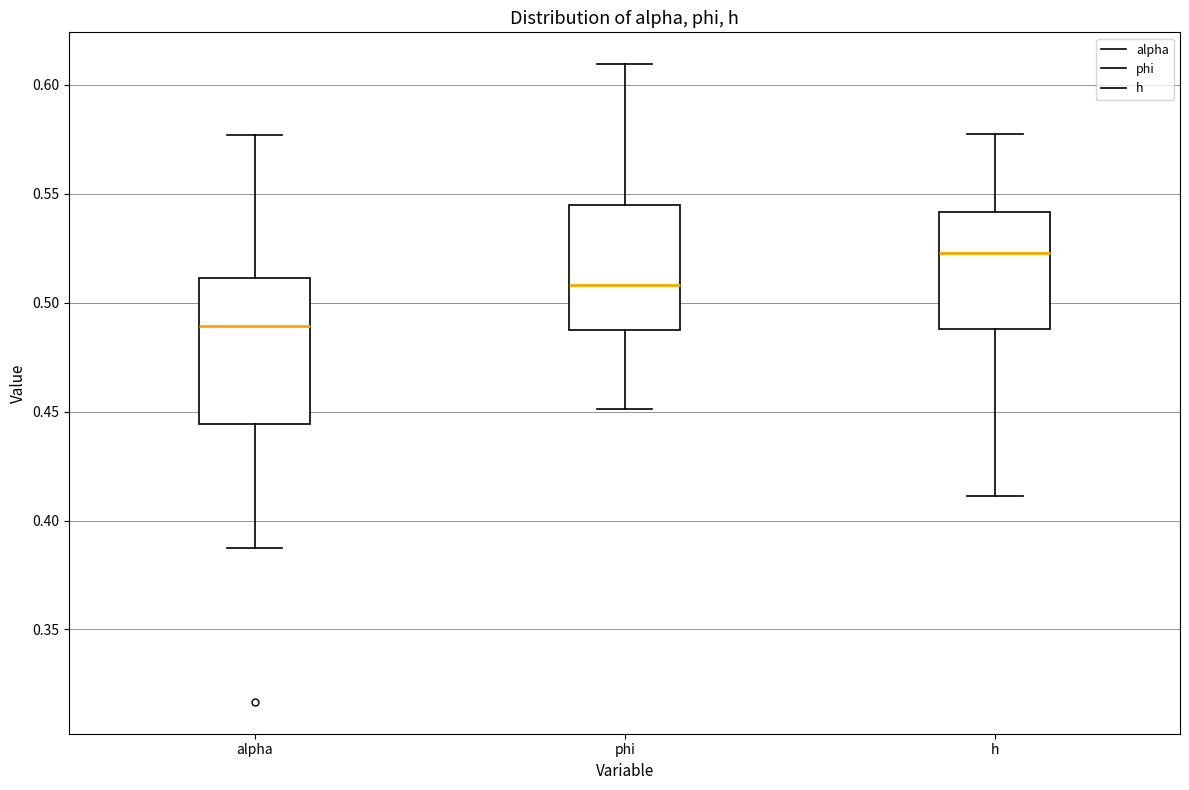

Reading left to right, transcribe this box plot: for each box, give where its median line is, the range the box spans, and where its two whiskers end, as read against the y-axis. The values are not printed on the chart, so give them approximately, as read against the axis.

alpha: median 0.490, box 0.445 to 0.510, whiskers 0.385 to 0.575
phi: median 0.510, box 0.490 to 0.545, whiskers 0.450 to 0.610
h: median 0.525, box 0.490 to 0.540, whiskers 0.410 to 0.580